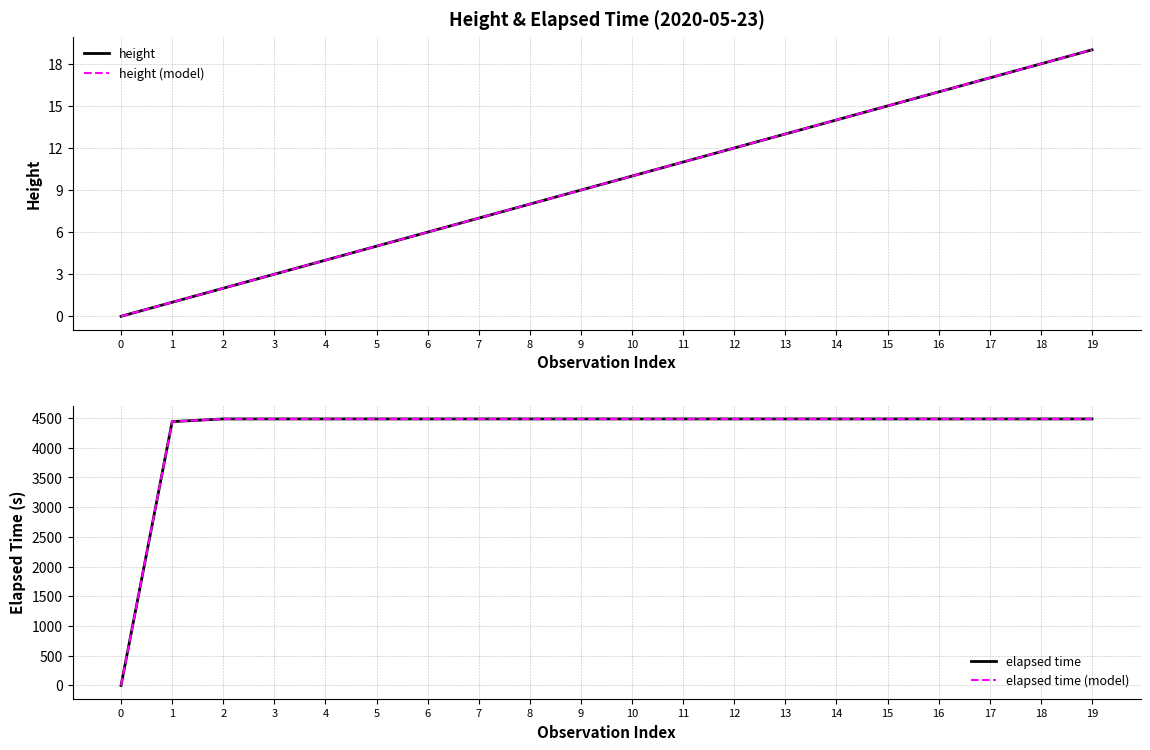

True or false: height and elapsed time cross at least once.

False